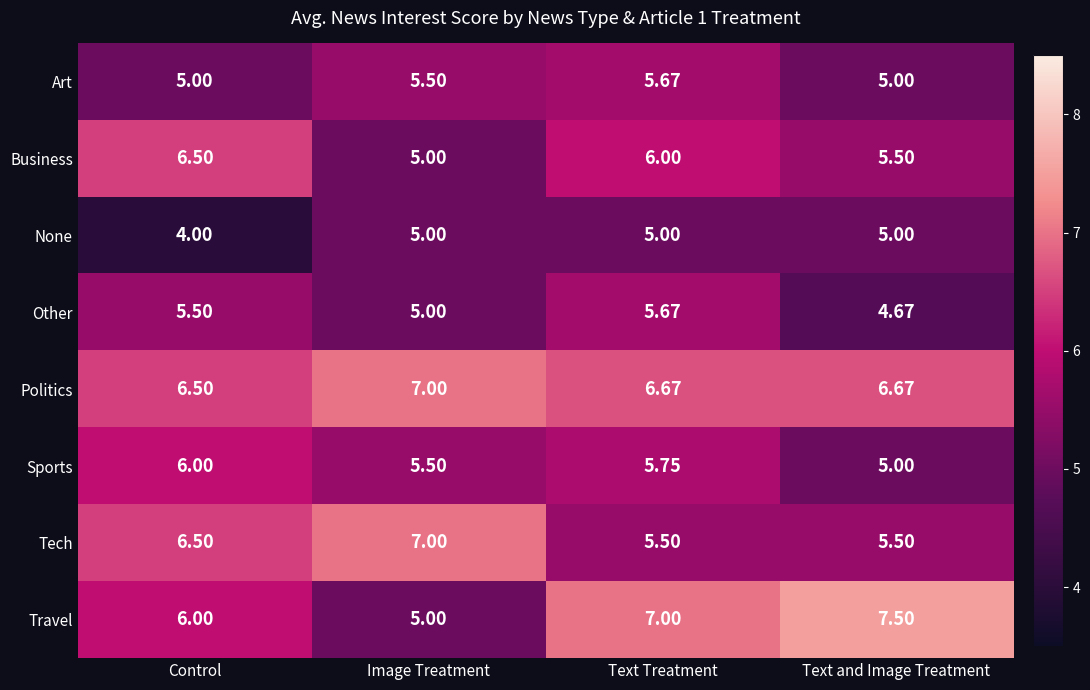

At which category is the sum across all series the highest?

Text Treatment